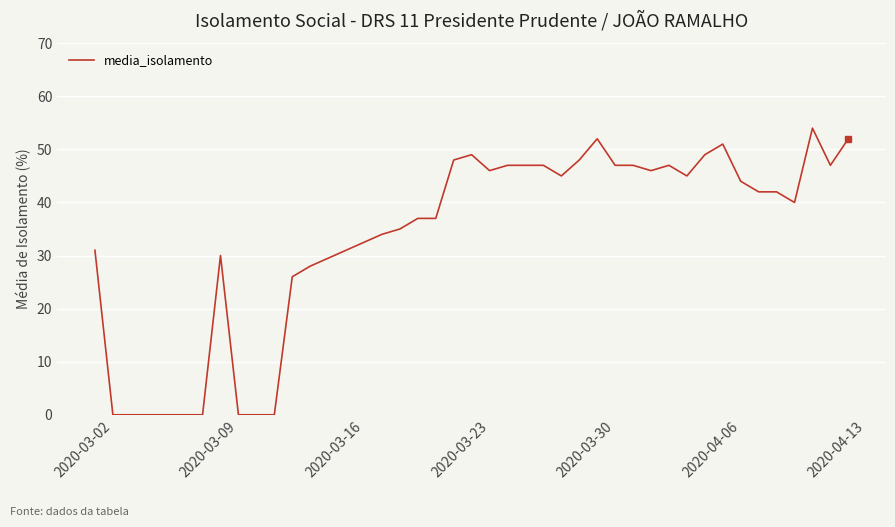

What is the maximum value shown in the chart?

54